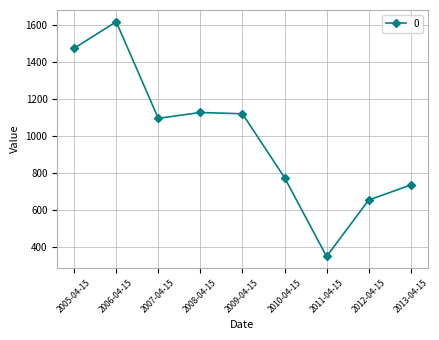

What is the average value?

996.4